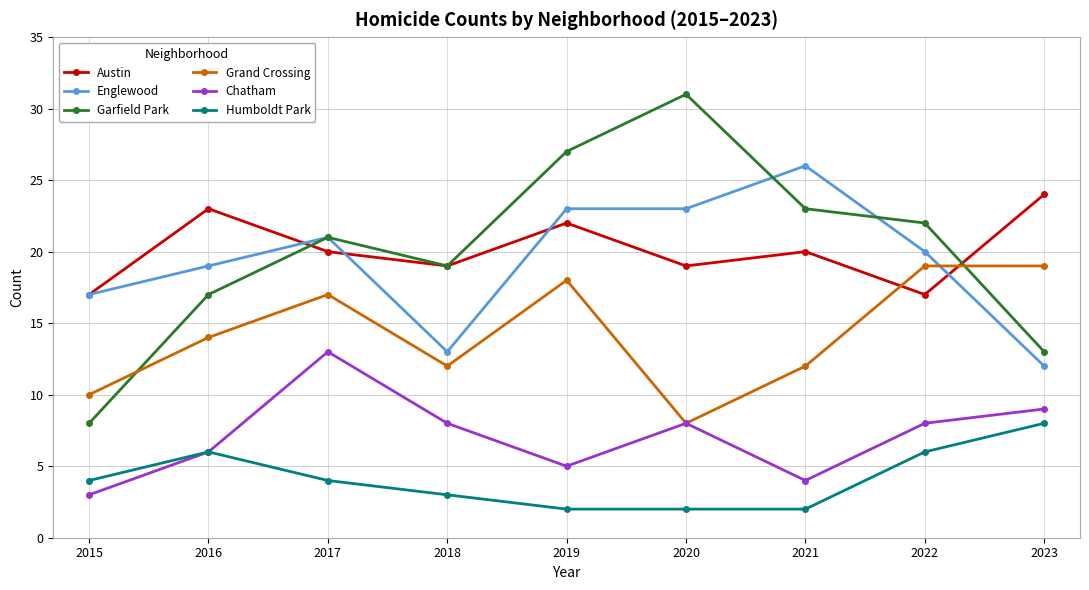

Does the chart display data point markers on the line(s)?

Yes